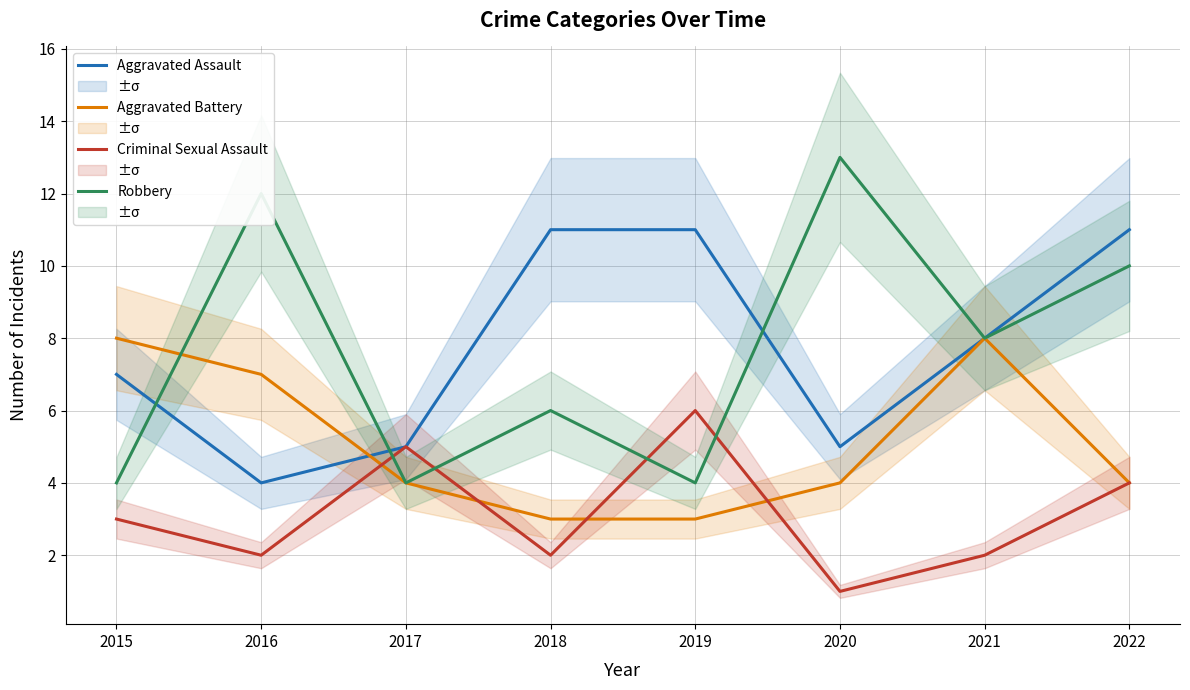

What is the difference between the maximum and minimum values in the Aggravated Battery series?

5